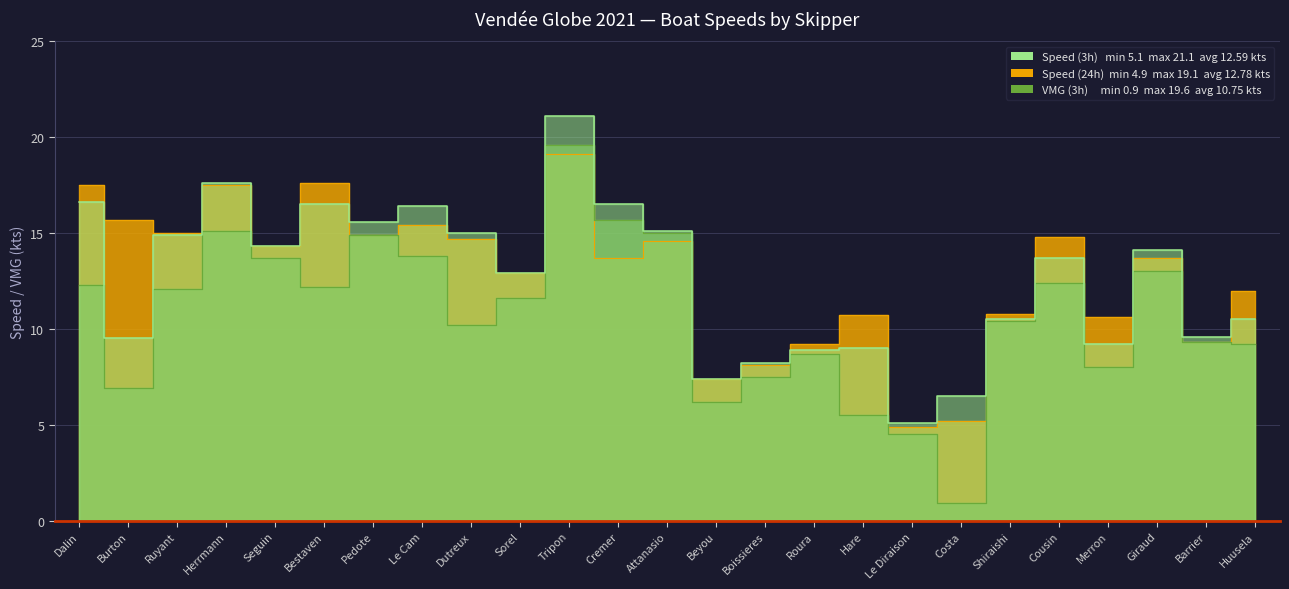

Reading left to right, what are all the values shown in this chart?

Speed (3h): Dalin=16.6	Burton=9.5	Ruyant=14.9	Herrmann=17.6	Seguin=14.3	Bestaven=16.5	Pedote=15.6	Le Cam=16.4	Dutreux=15.0	Sorel=12.9	Tripon=21.1	Cremer=16.5	Attanasio=15.1	Beyou=7.4	Boissieres=8.2	Roura=8.9	Hare=9.0	Le Diraison=5.1	Costa=6.5	Shiraishi=10.5	Cousin=13.7	Merron=9.2	Giraud=14.1	Barrier=9.6	Huusela=10.5
VMG (3h): Dalin=12.3	Burton=6.9	Ruyant=12.1	Herrmann=15.1	Seguin=13.7	Bestaven=12.2	Pedote=14.9	Le Cam=13.8	Dutreux=10.2	Sorel=11.6	Tripon=19.6	Cremer=15.7	Attanasio=15.0	Beyou=6.2	Boissieres=7.5	Roura=8.7	Hare=5.5	Le Diraison=4.5	Costa=0.9	Shiraishi=10.4	Cousin=12.4	Merron=8.0	Giraud=13.0	Barrier=9.3	Huusela=9.2
Speed (24h): Dalin=17.5	Burton=15.7	Ruyant=15.0	Herrmann=17.5	Seguin=14.3	Bestaven=17.6	Pedote=14.9	Le Cam=15.4	Dutreux=14.7	Sorel=12.9	Tripon=19.1	Cremer=13.7	Attanasio=14.6	Beyou=7.4	Boissieres=8.1	Roura=9.2	Hare=10.7	Le Diraison=4.9	Costa=5.2	Shiraishi=10.8	Cousin=14.8	Merron=10.6	Giraud=13.7	Barrier=9.3	Huusela=12.0